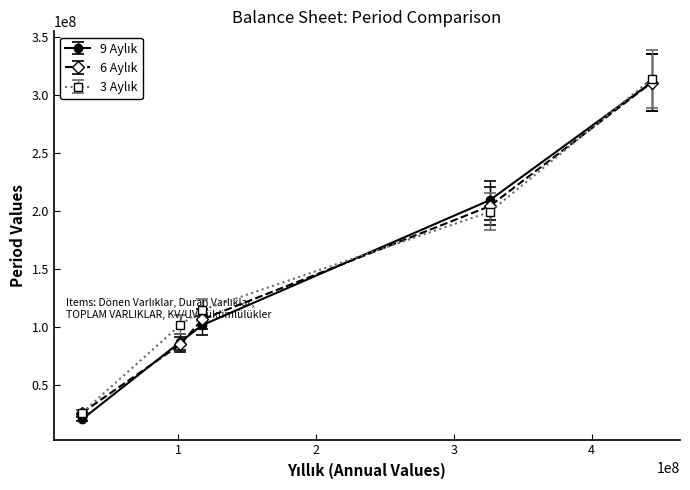

What is the greatest value displayed?

313410791